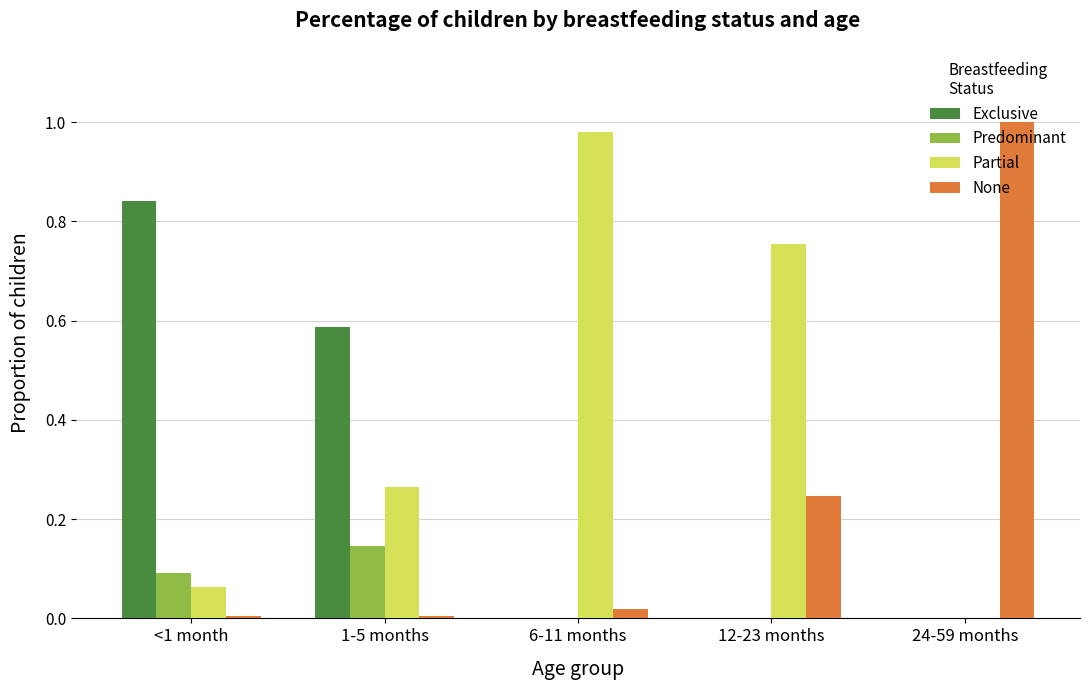

How many groups of bars are there?

5